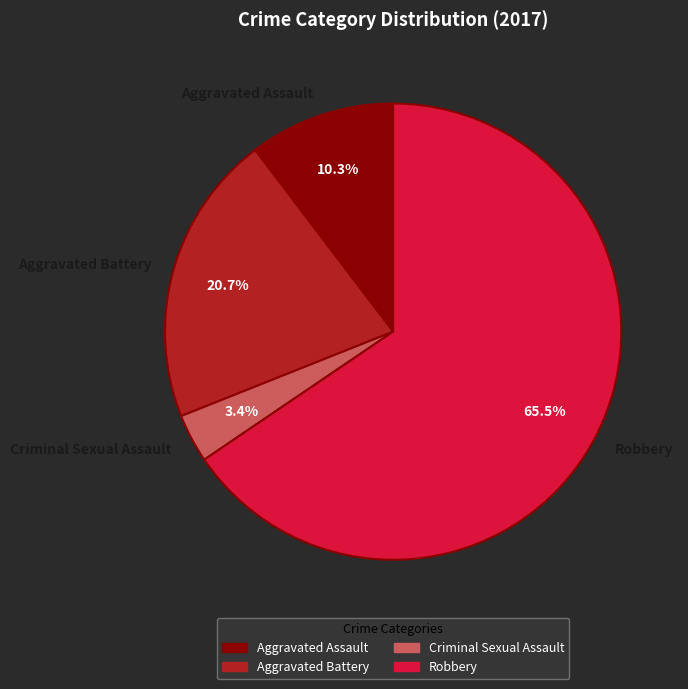

Which slice is the smallest?

Criminal Sexual Assault